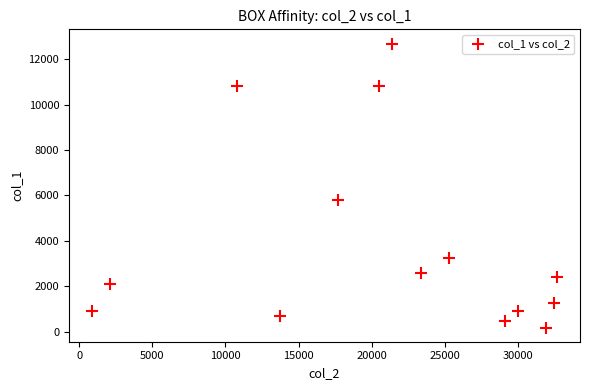

What Y value in the scatter plot is closest to 6434?

5779